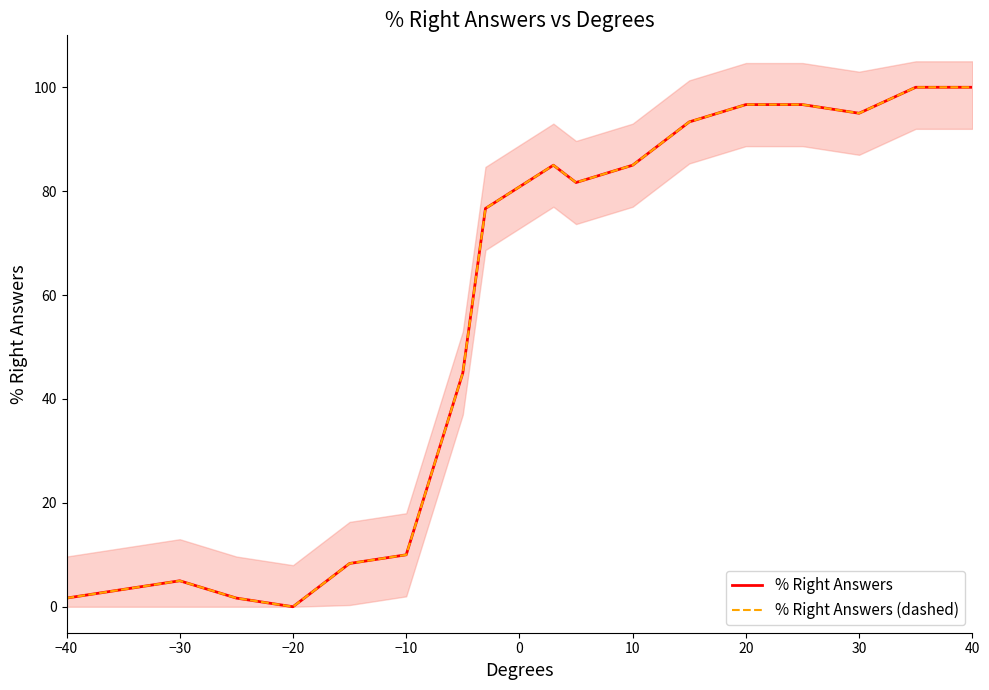

Does the chart have visible grid lines?

No